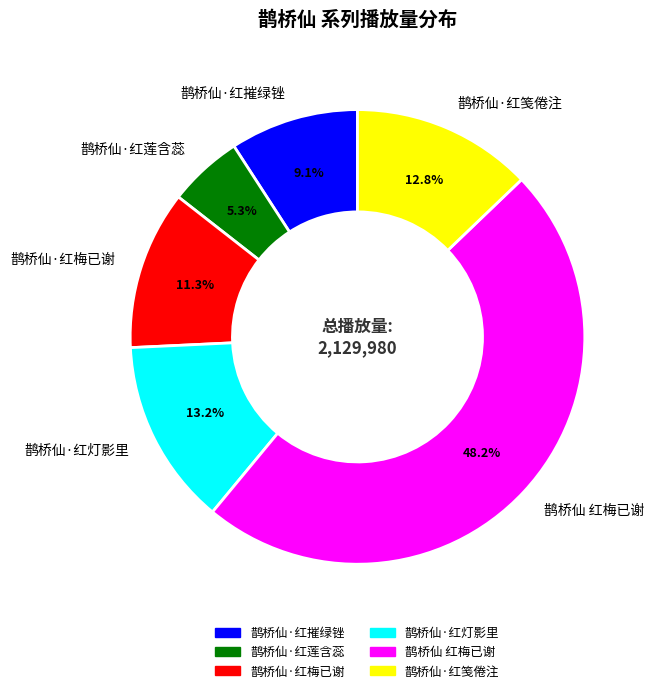

What percentage is NOT represented by 鹊桥仙·红摧绿锉?

90.9%